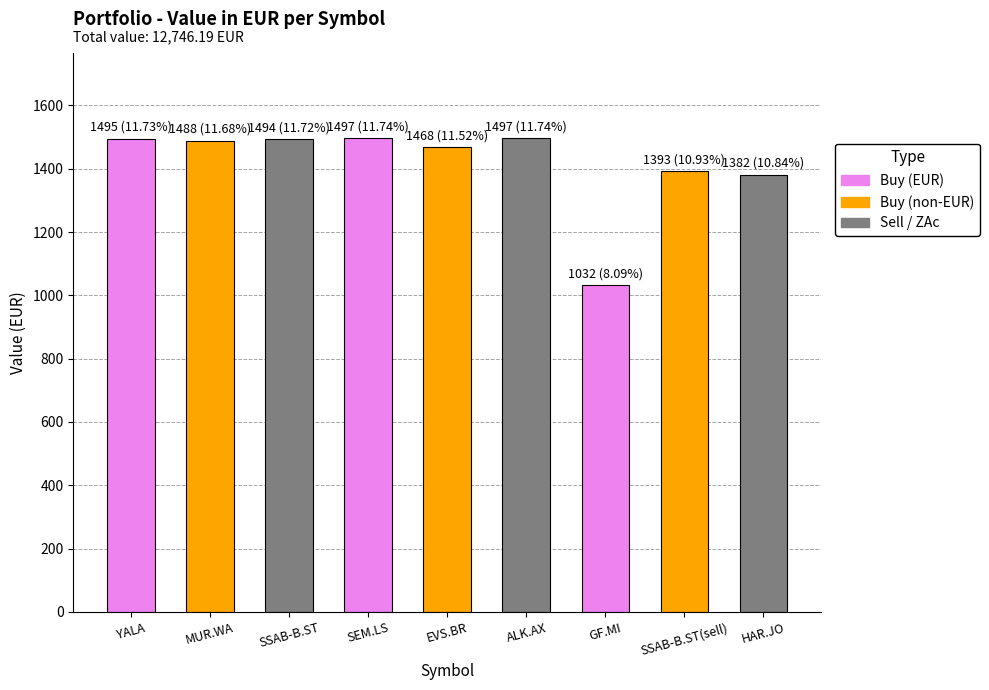

How many bars are there in total?

9